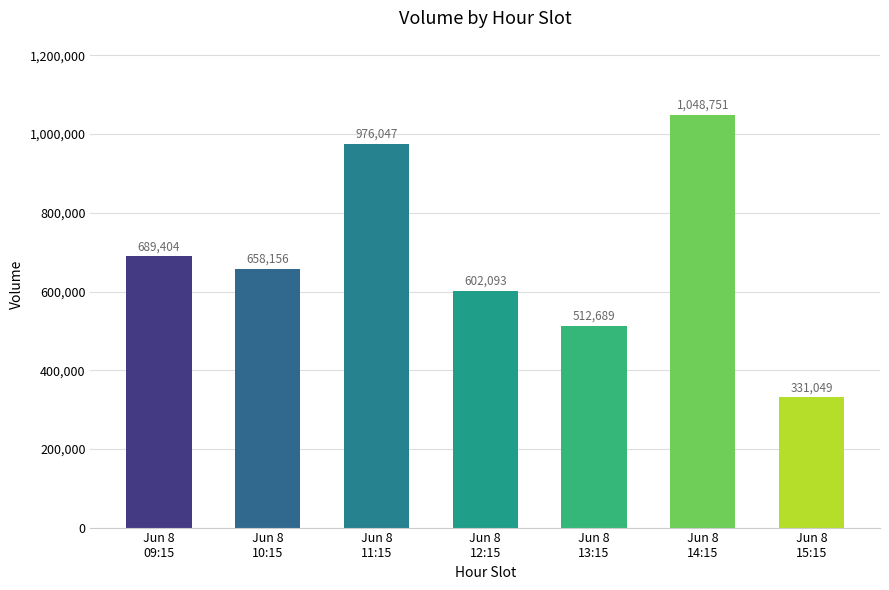

Read the value at Jun 8
10:15, to the nearest 10.

658160